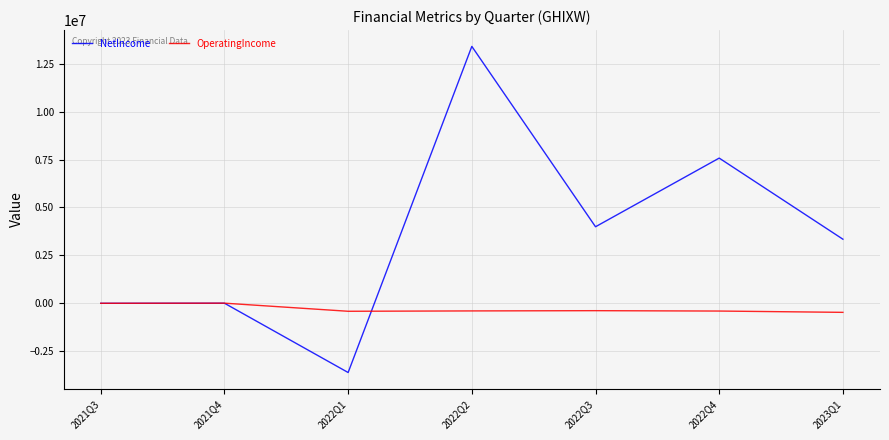

List the series in order of their overall mean, highest first.

NetIncome, OperatingIncome